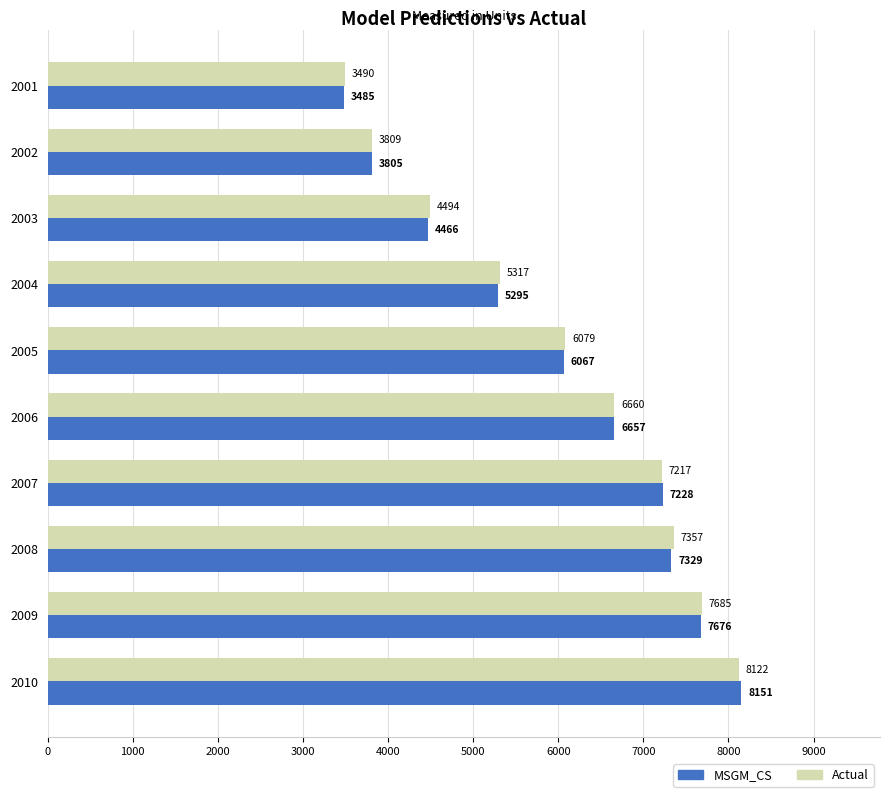

What is the approximate value of Actual at 2009?

7685.0